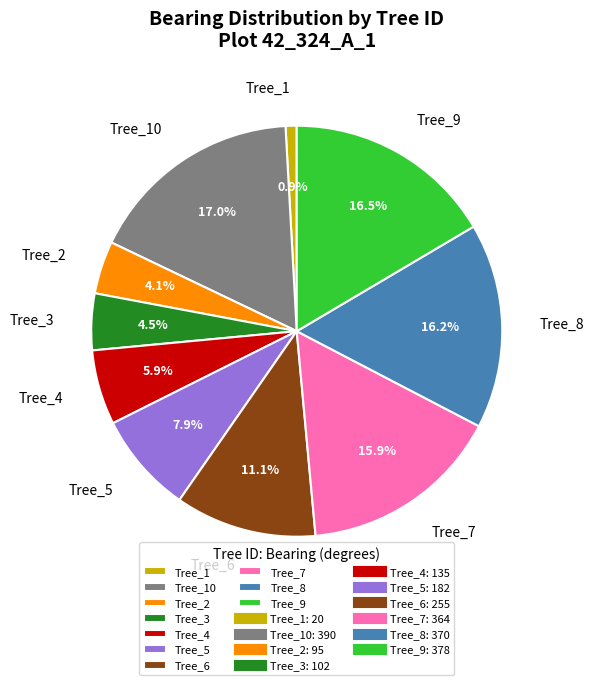

Approximately how many times larger is the value at Tree_3 compared to Tree_9?

0.3